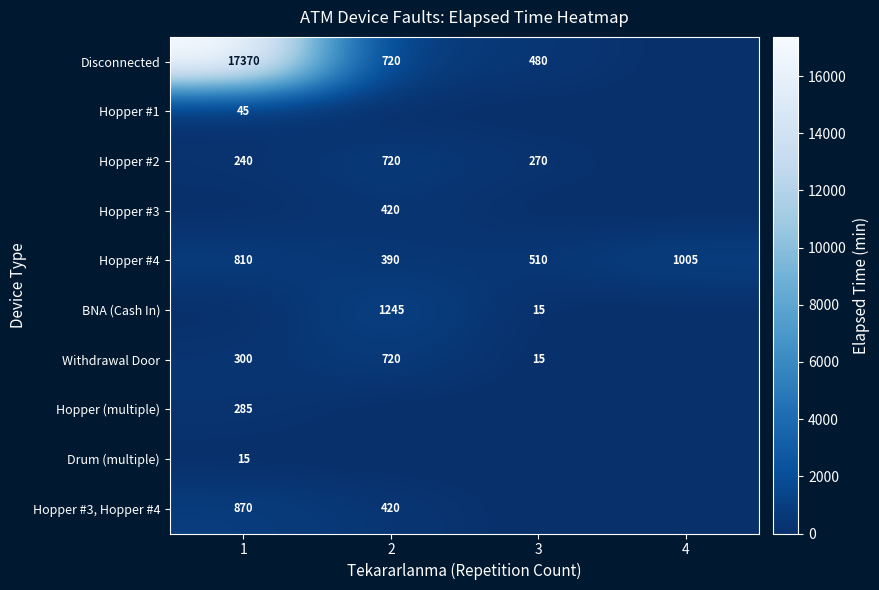

Is the value of BNA (Cash In) at 3 greater than the value of Hopper #4 at 1?

No